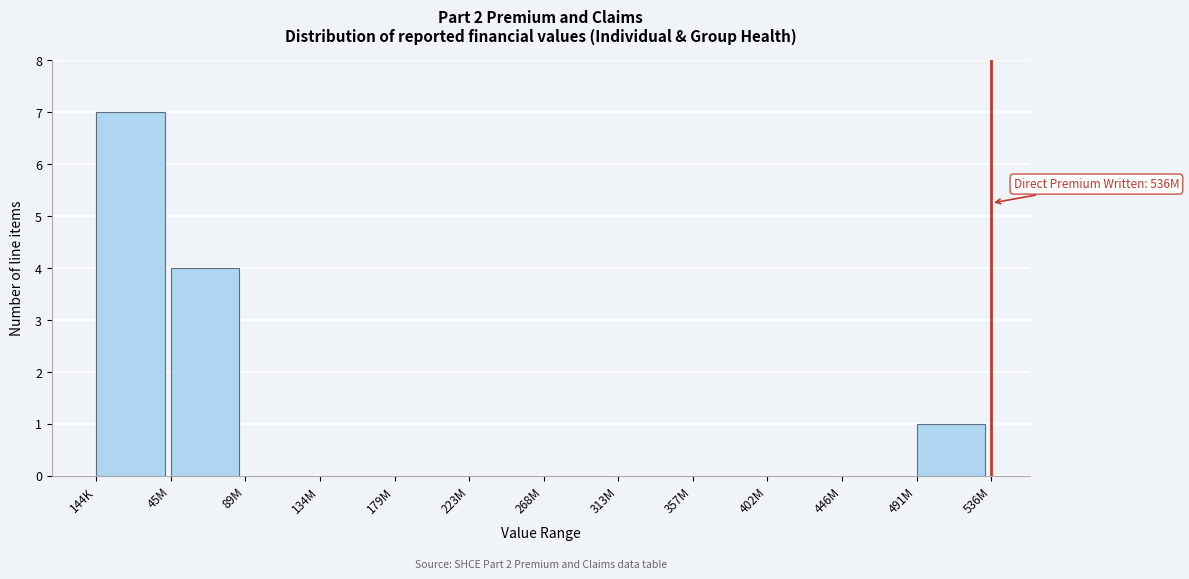

Reading left to right, what are all the values shown in this chart?

144K=7	45M=4	89M=0	134M=0	179M=0	223M=0	268M=0	313M=0	357M=0	402M=0	446M=0	491M=1